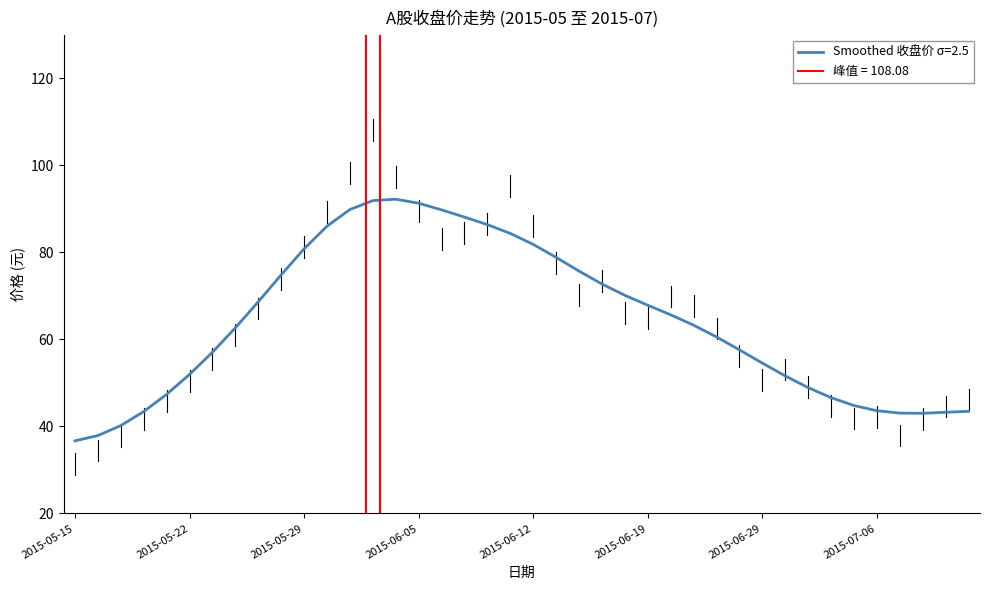

Is it true that Smoothed 收盘价 σ=2.5 equals 26.5 at 2015-06-29?

False